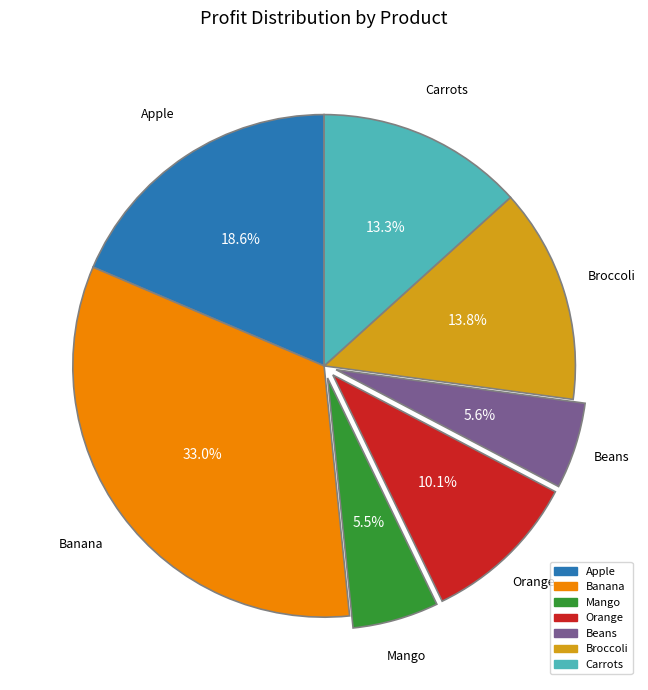

Which category has the biggest portion of the pie?

Banana